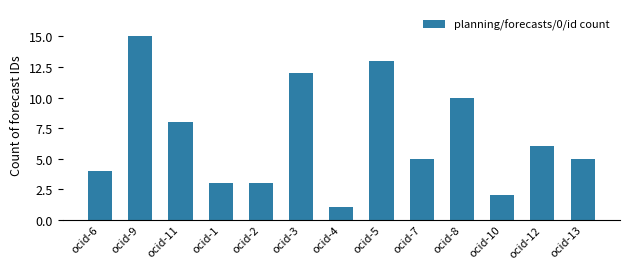

The chart shows a value of 2 at ocid-2. True or false?

False